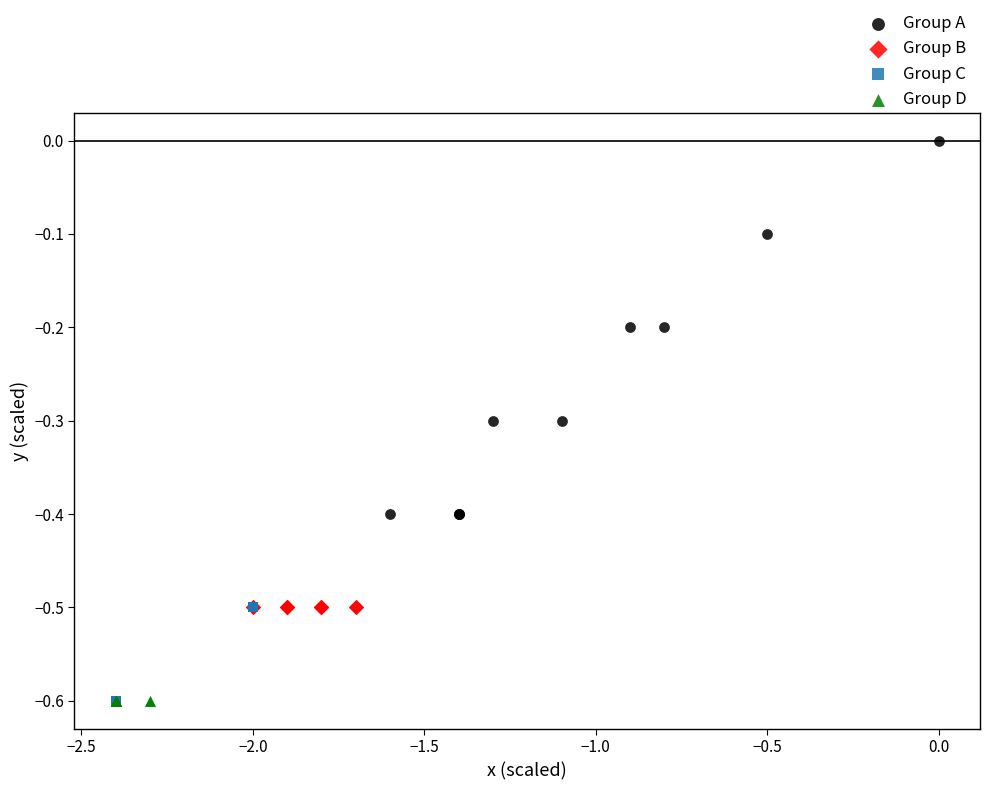

Which series reaches the maximum Y coordinate?

Group A